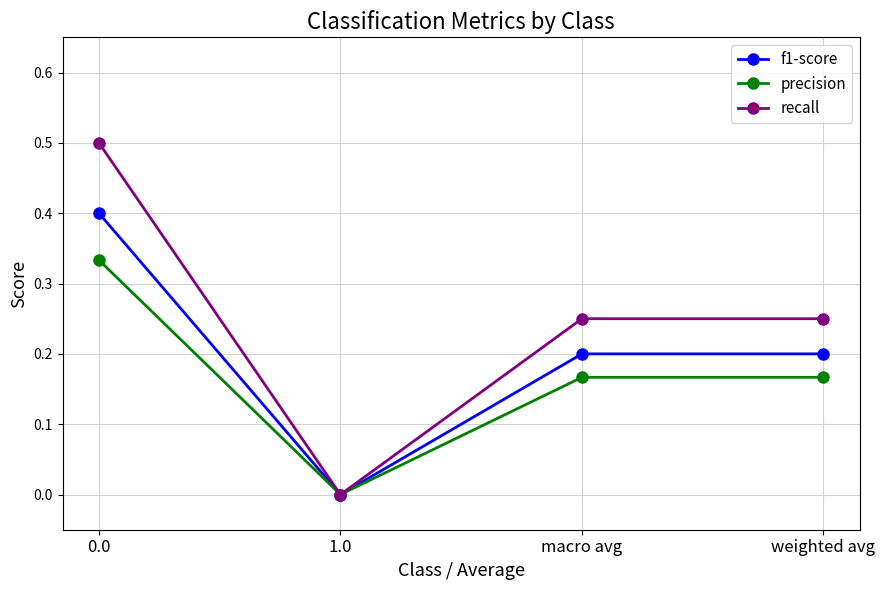

Count the number of data series in this chart.

3